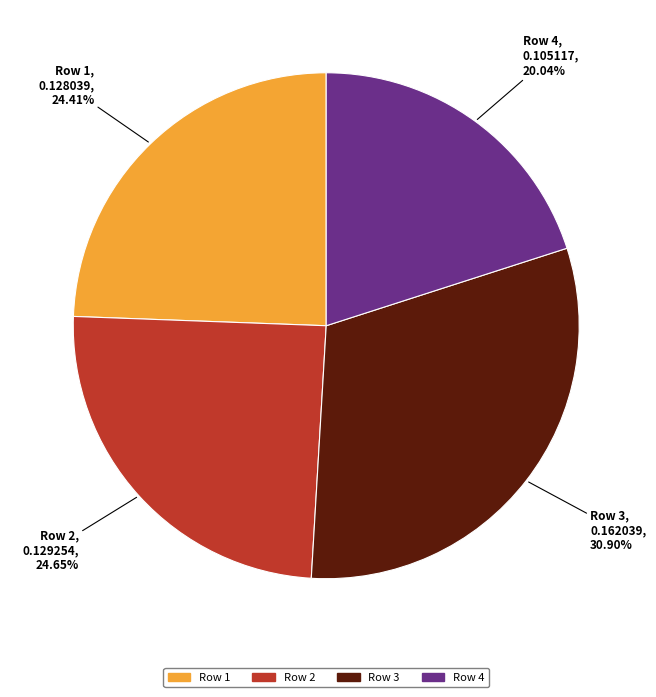

Is there any slice that represents more than half of the pie?

No